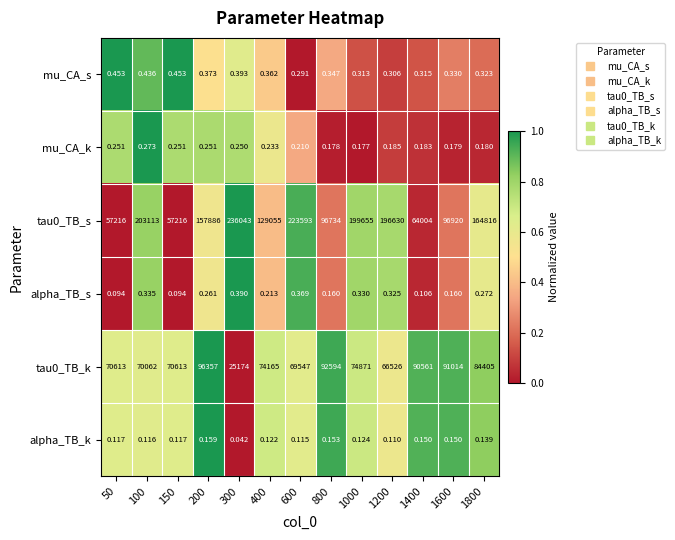

How many data points in tau0_TB_s are less than 157886?

6